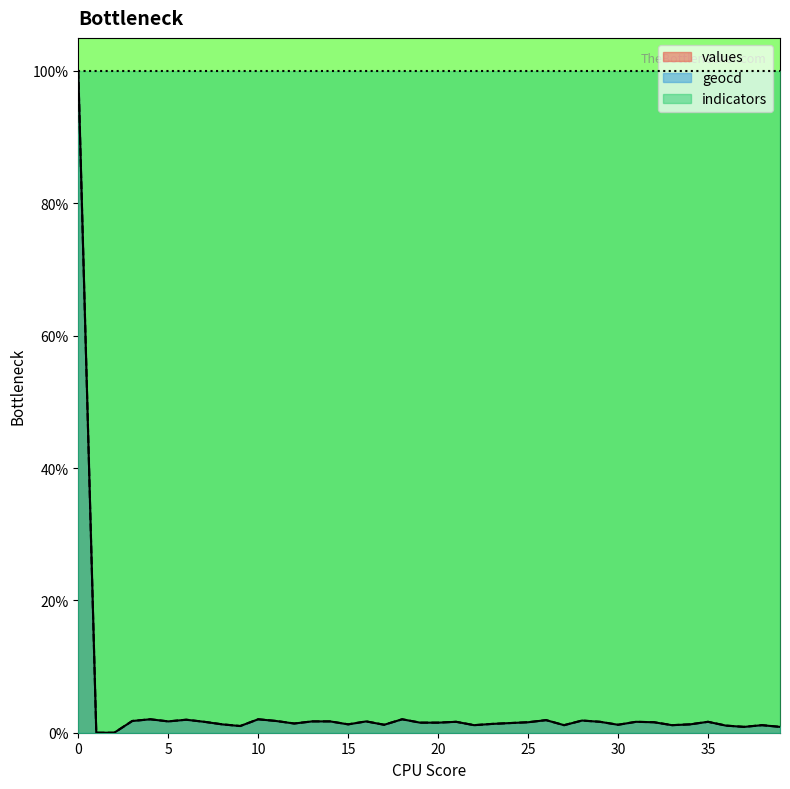

What value does the values series have at 18?

2.0